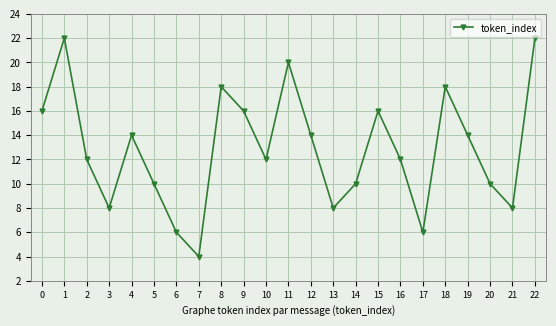

Reading left to right, transcribe all the data shown in this chart.

16	22	12	8	14	10	6	4	18	16	12	20	14	8	10	16	12	6	18	14	10	8	22